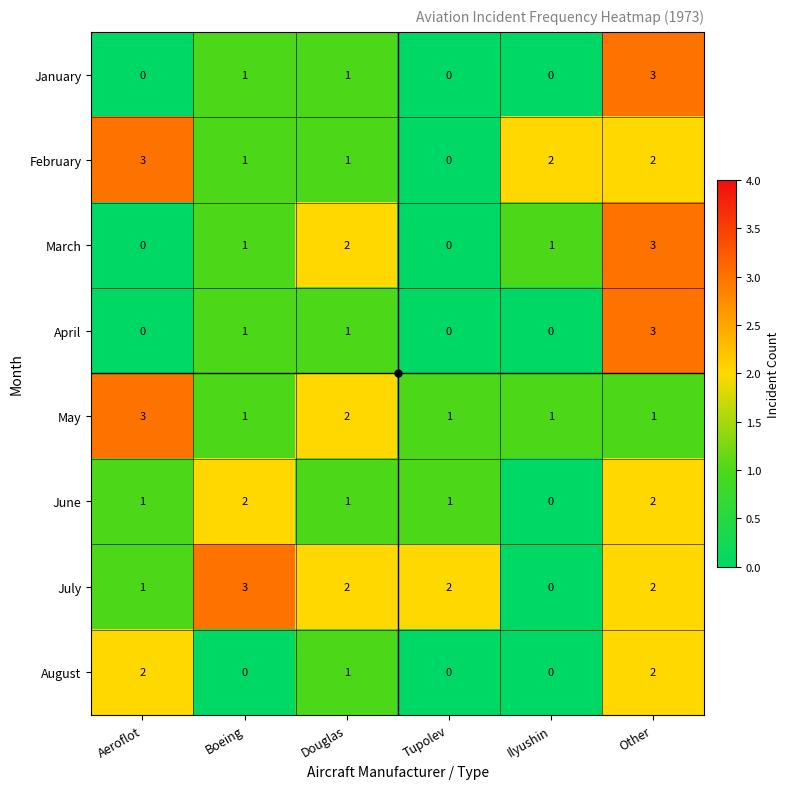

What is the difference between the February values at Aeroflot and Tupolev?

3